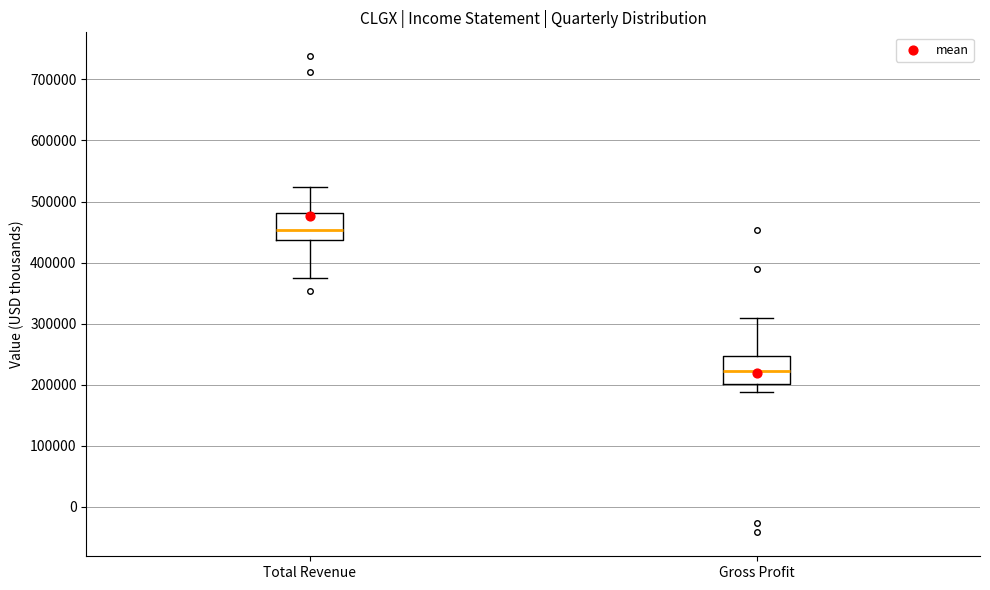

Reading left to right, transcribe this box plot: for each box, give where its median line is, the range the box spans, and where its two whiskers end, as read against the y-axis. The values are not printed on the chart, so give them approximately, as read against the axis.

Total Revenue: median 450000, box 440000 to 480000, whiskers 380000 to 520000
Gross Profit: median 220000, box 200000 to 250000, whiskers 190000 to 310000